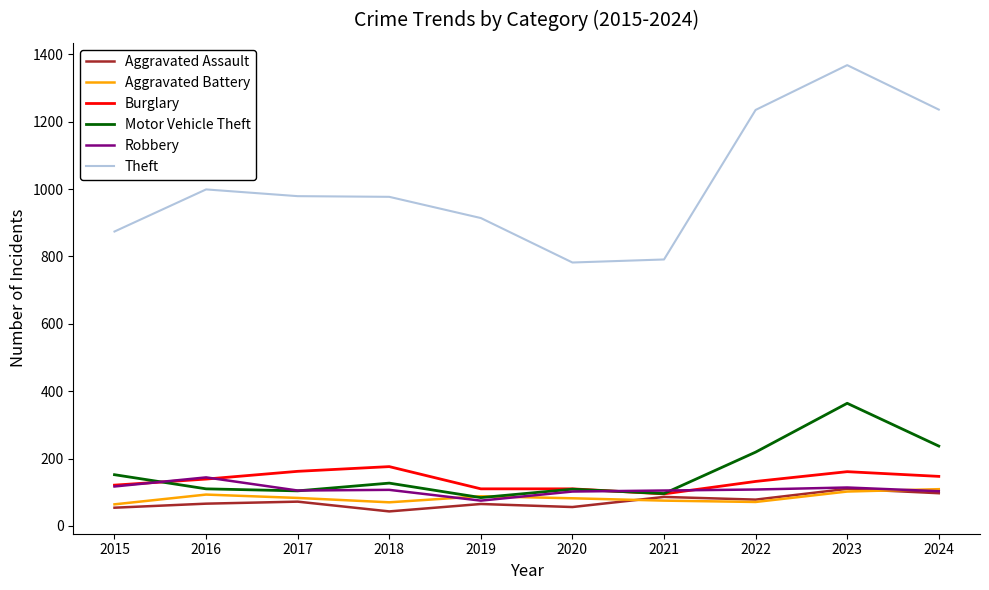

Is this an area chart (filled region under the line)?

No